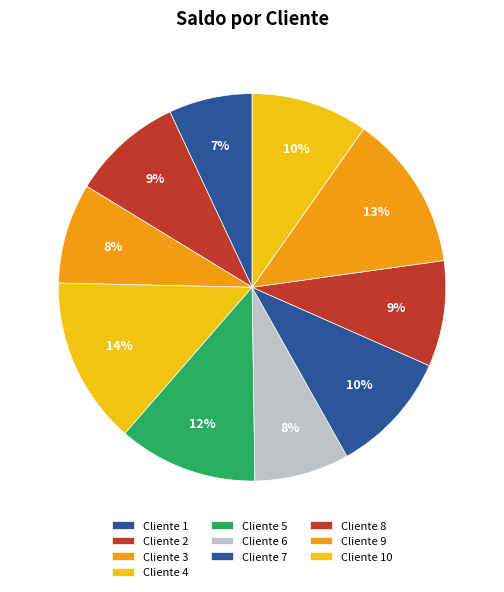

Count the number of slices in the pie.

10